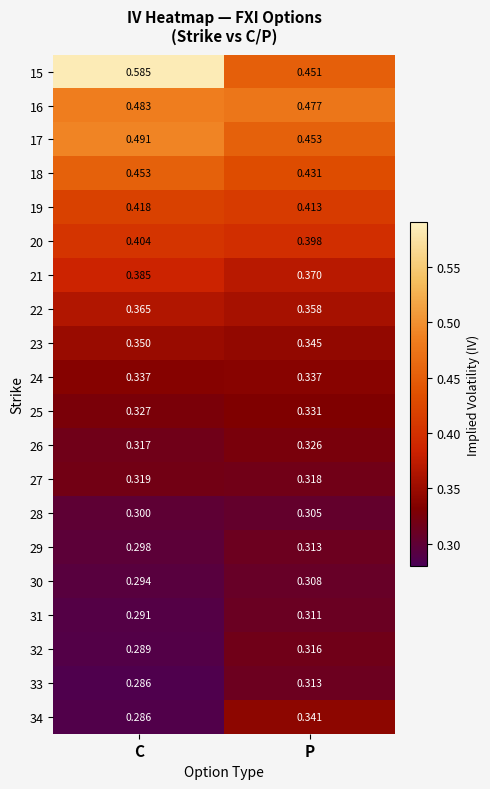

At which label is 23 closest to 0?

P